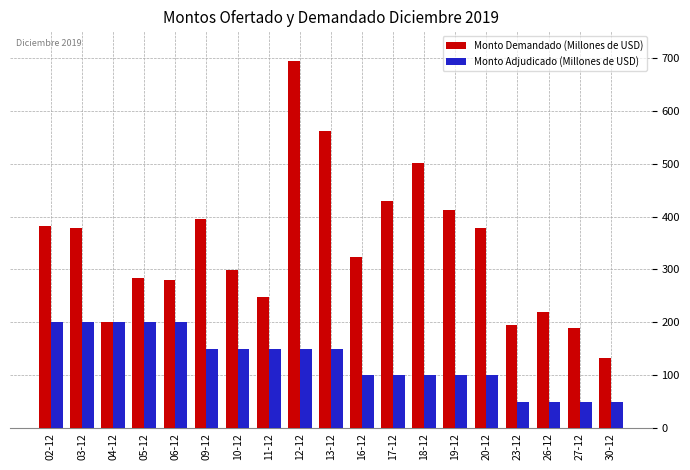

What is the value of the Monto Demandado (Millones de USD) bar at the 15th from the left?

379